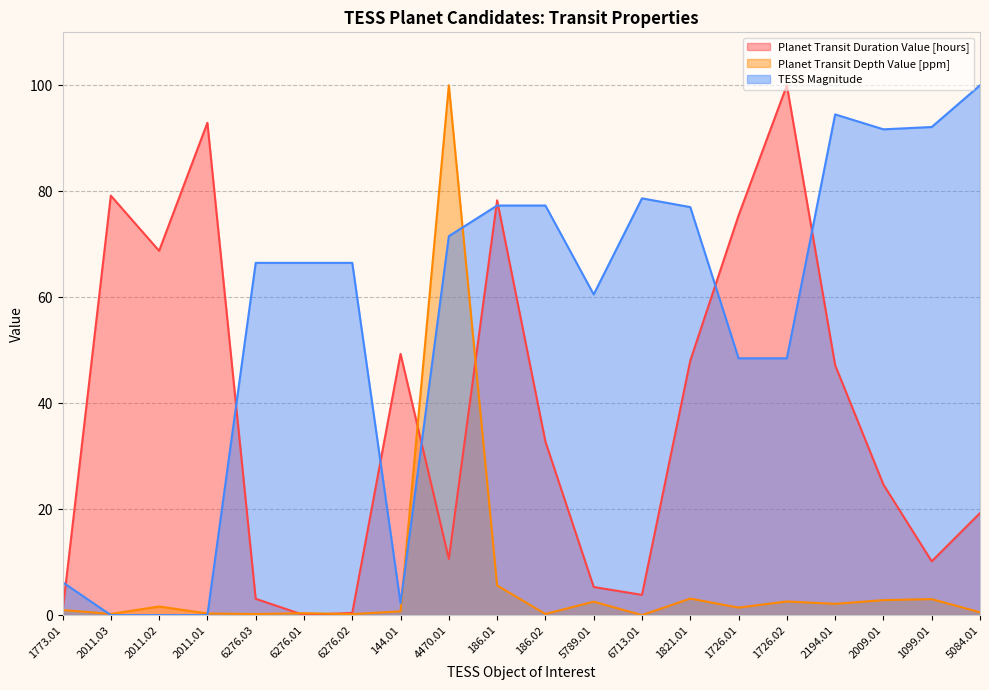

Where is the first local minimum for Planet Transit Depth Value [ppm]?

2011.03